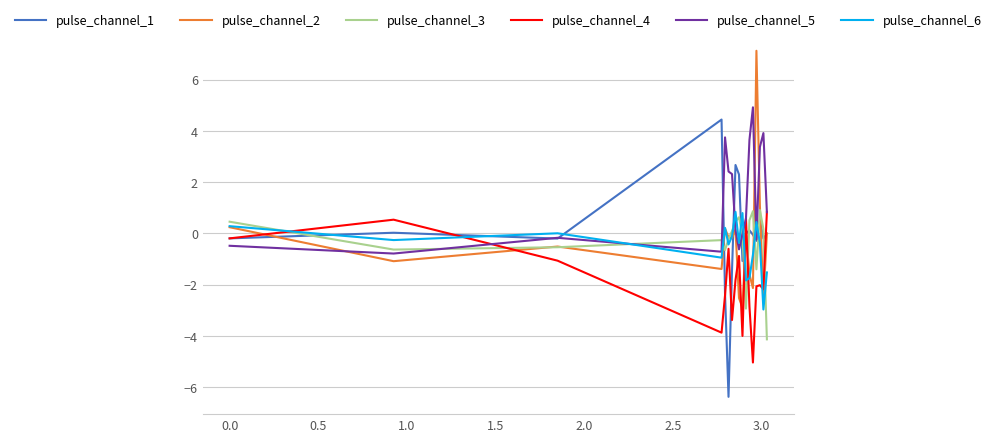

What is the maximum value shown in the chart?

7.1